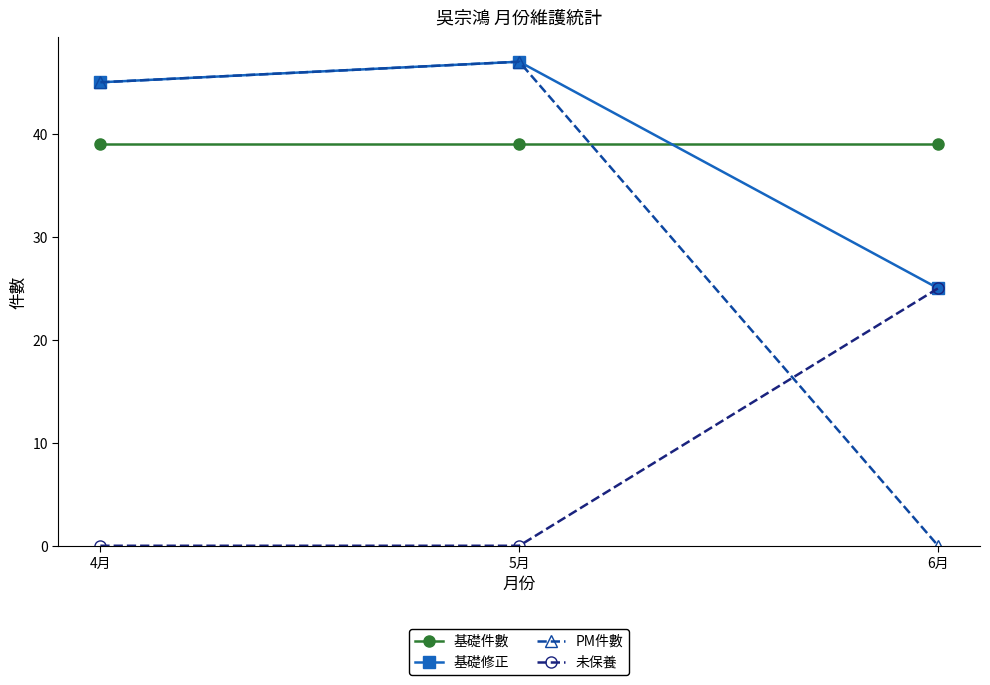

What is the spread (max minus min) of values at 4月?

45